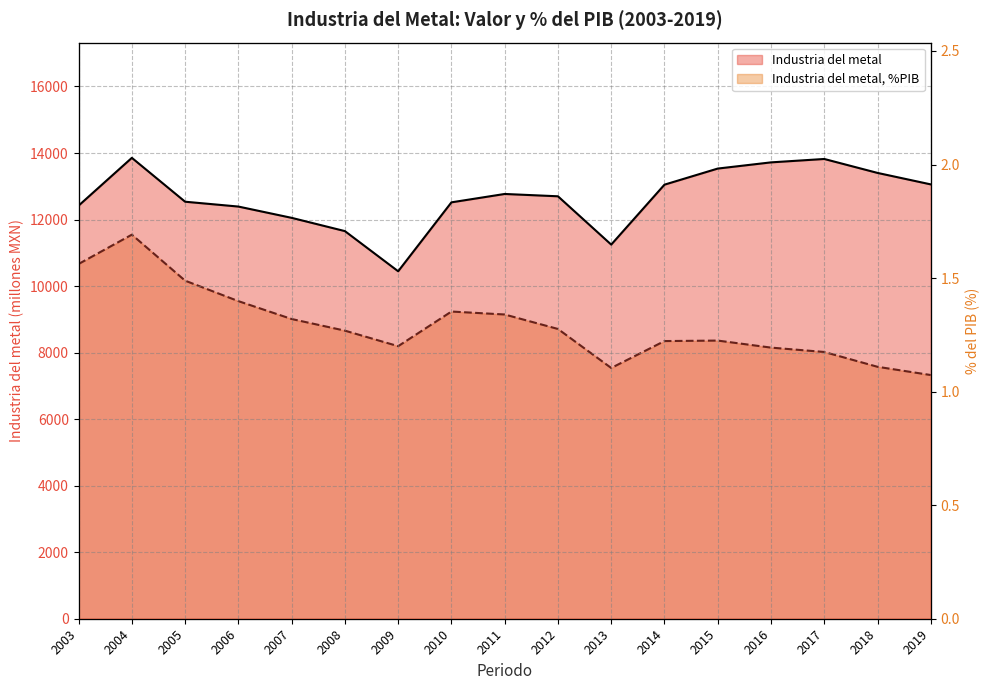

Which series has the largest range (max minus min)?

Industria del metal